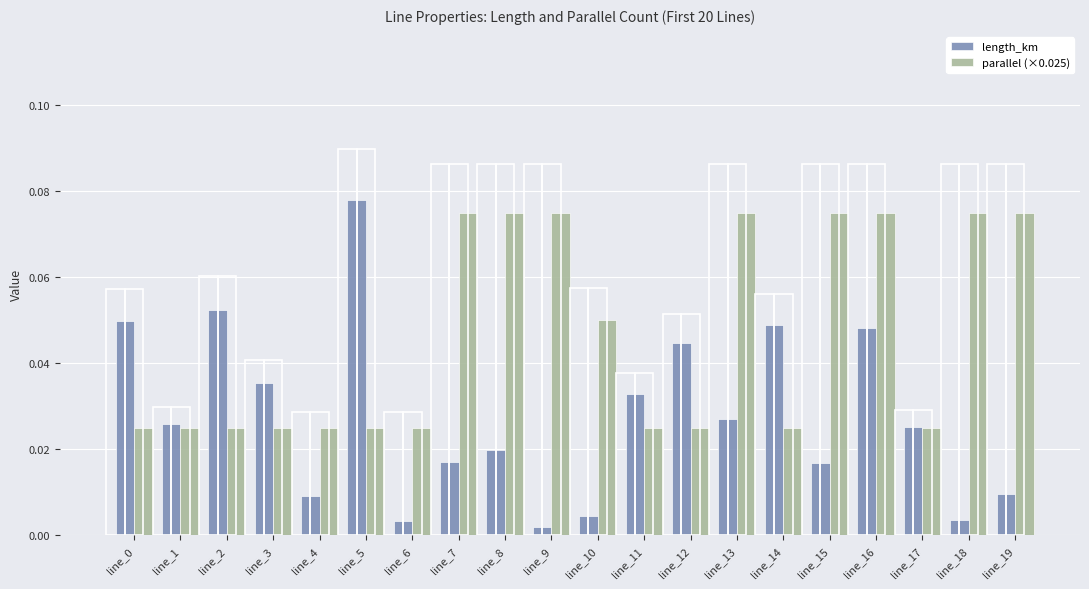

Is the value of length_km at line_16 greater than the value of parallel (×0.025) at line_15?

No